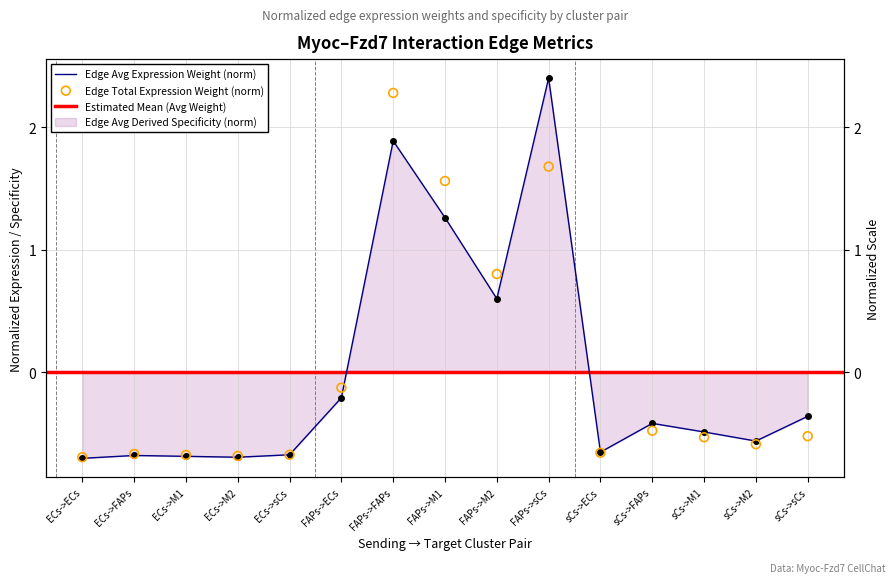

At which category is the sum across all series the highest?

FAPs->sCs